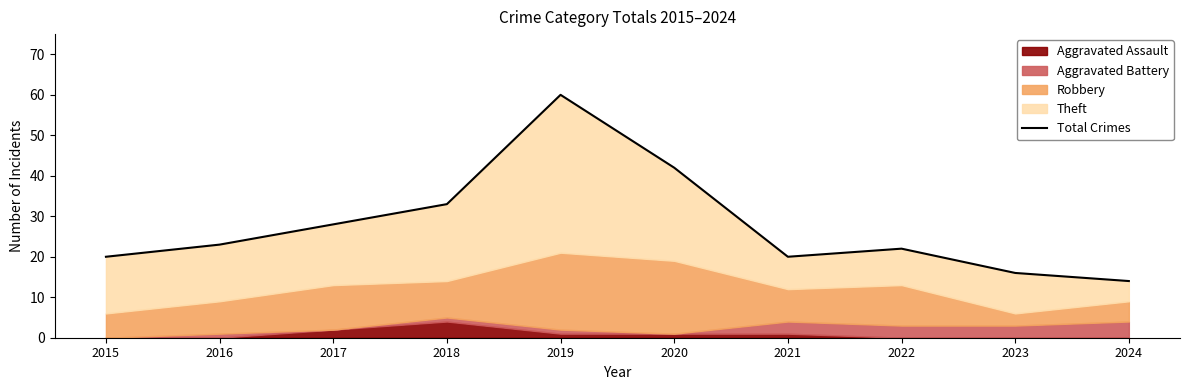

Rank the categories by value from highest to lowest.

2019, 2020, 2018, 2017, 2016, 2022, 2015, 2021, 2023, 2024